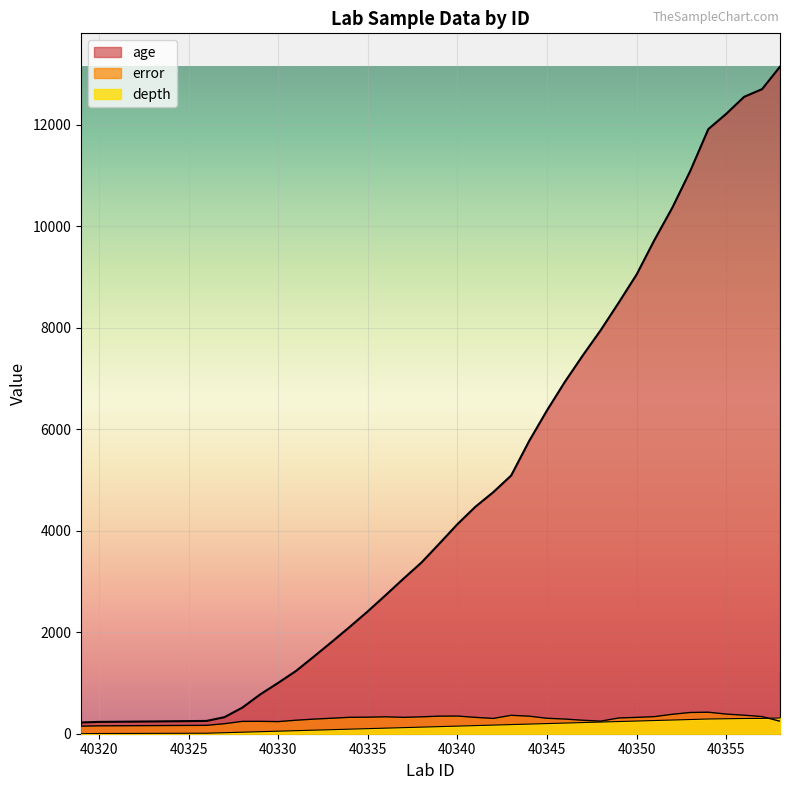

How many distinct data groups are displayed?

3